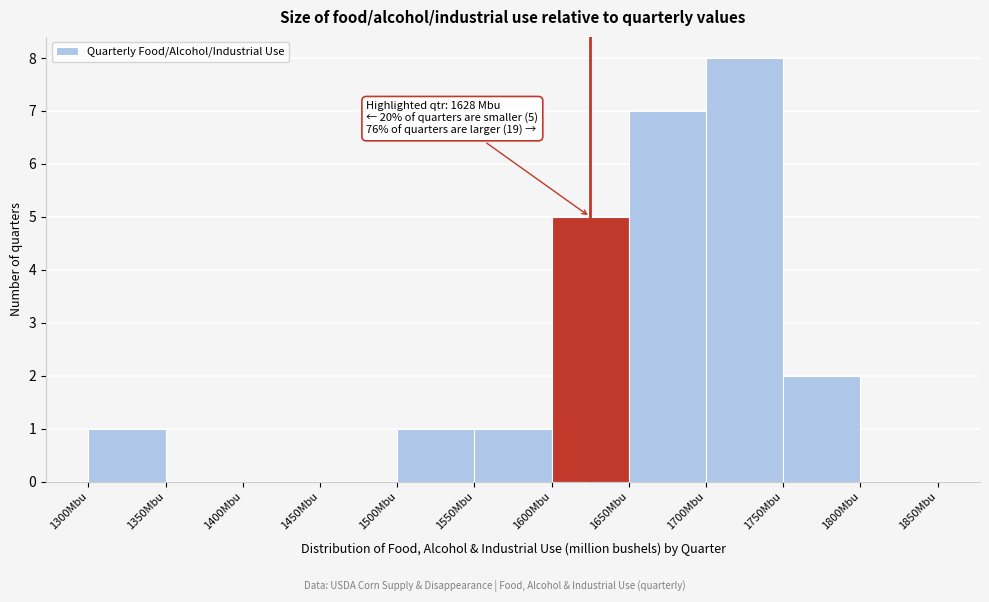

Over which range of the x-axis is the bar tallest?

1700 to 1750